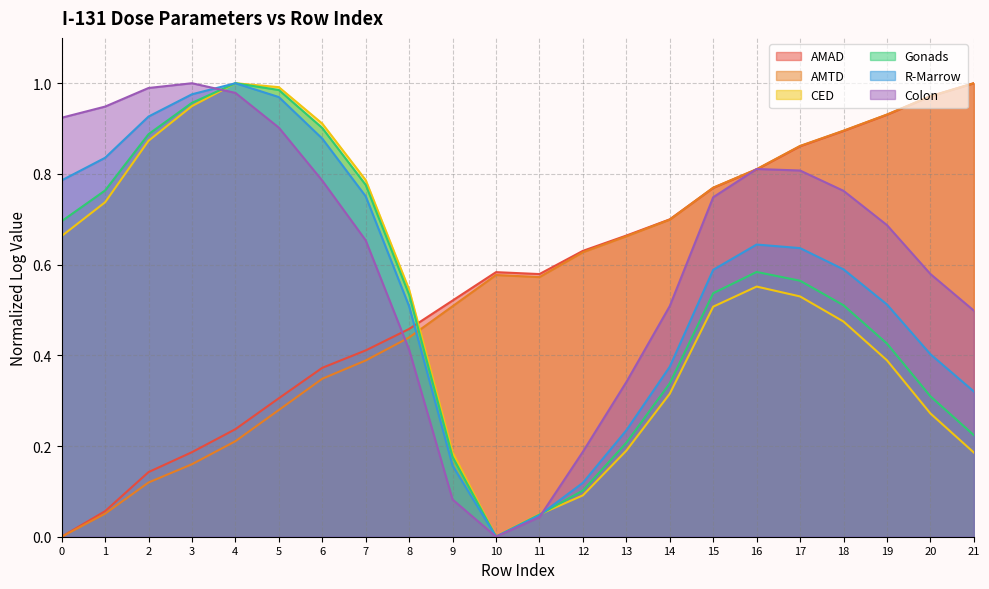

Where is the first local maximum for R-Marrow?

4